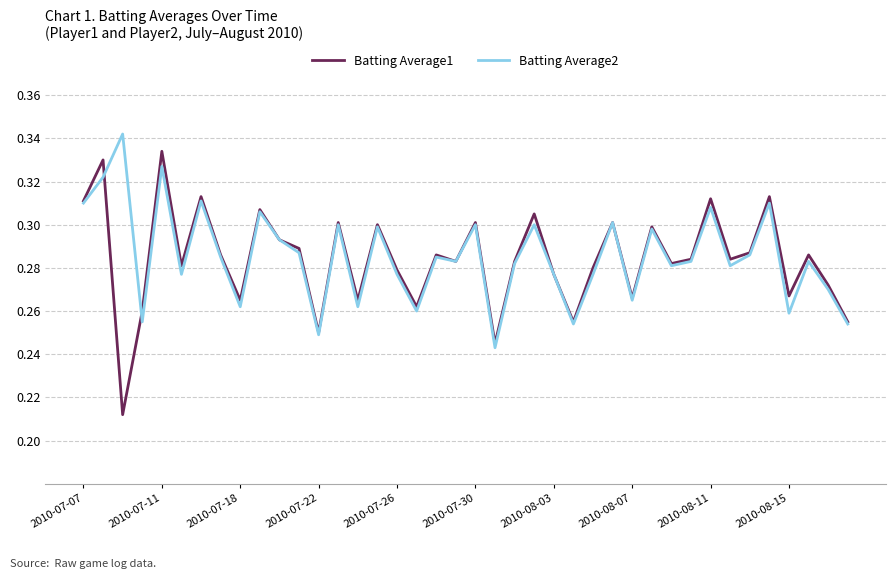

Which series has the largest range (max minus min)?

Batting Average1